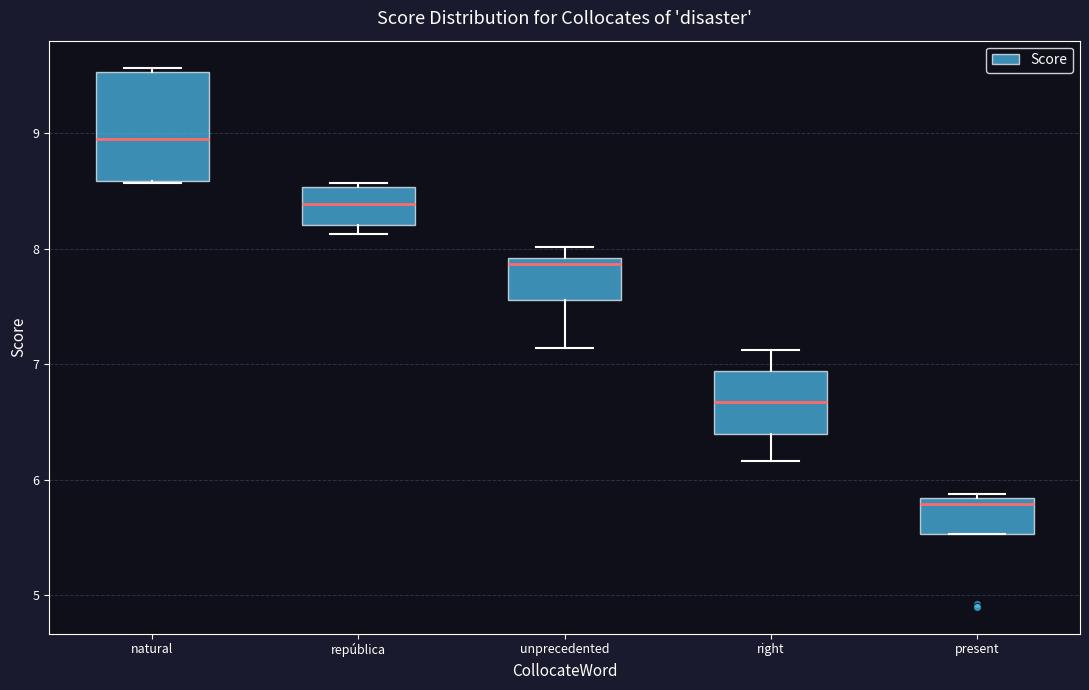

Reading left to right, read every box against the y-axis: the position of its median line, the range the box covers, and the ends of its whiskers. The values are not printed on the chart, so give them approximately, as read against the axis.

natural: median 9.0, box 8.6 to 9.5, whiskers 8.6 to 9.6
república: median 8.4, box 8.2 to 8.5, whiskers 8.1 to 8.6
unprecedented: median 7.9 (just below the box's upper edge), box 7.6 to 7.9, whiskers 7.1 to 8.0
right: median 6.7, box 6.4 to 6.9, whiskers 6.2 to 7.1
present: median 5.8 (just below the box's upper edge), box 5.5 to 5.8, whiskers 5.5 to 5.9